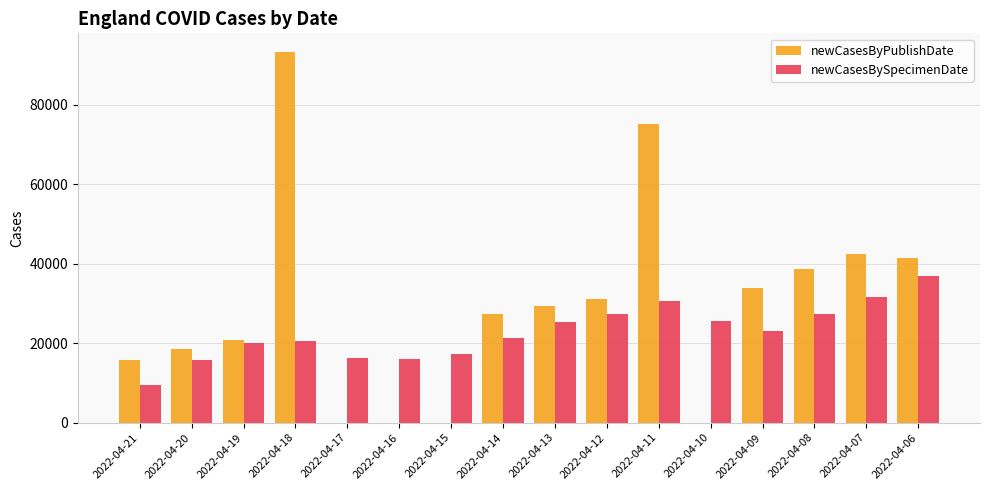

Does the chart contain stacked bars?

No